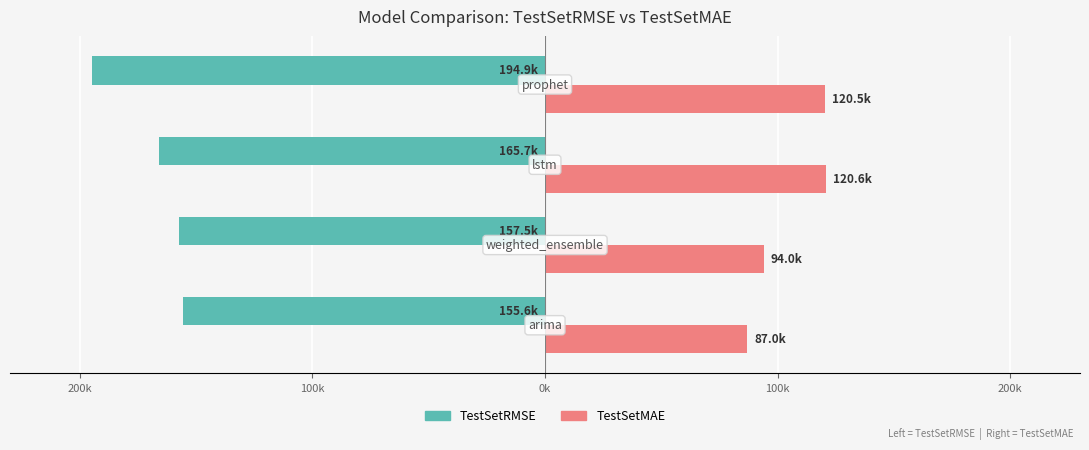

What are all the series names shown in the legend?

TestSetRMSE, TestSetMAE